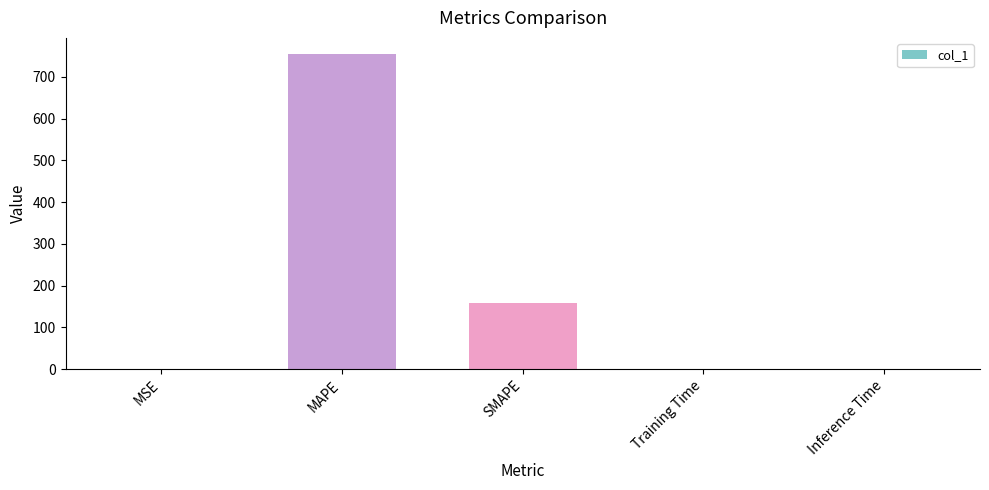

Does the chart contain stacked bars?

No